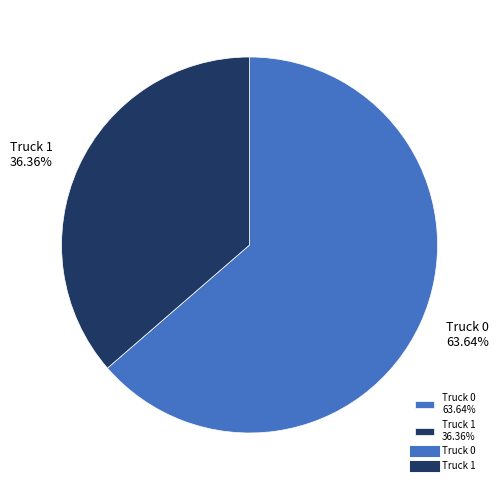

Which slice is the smallest?

Truck 1